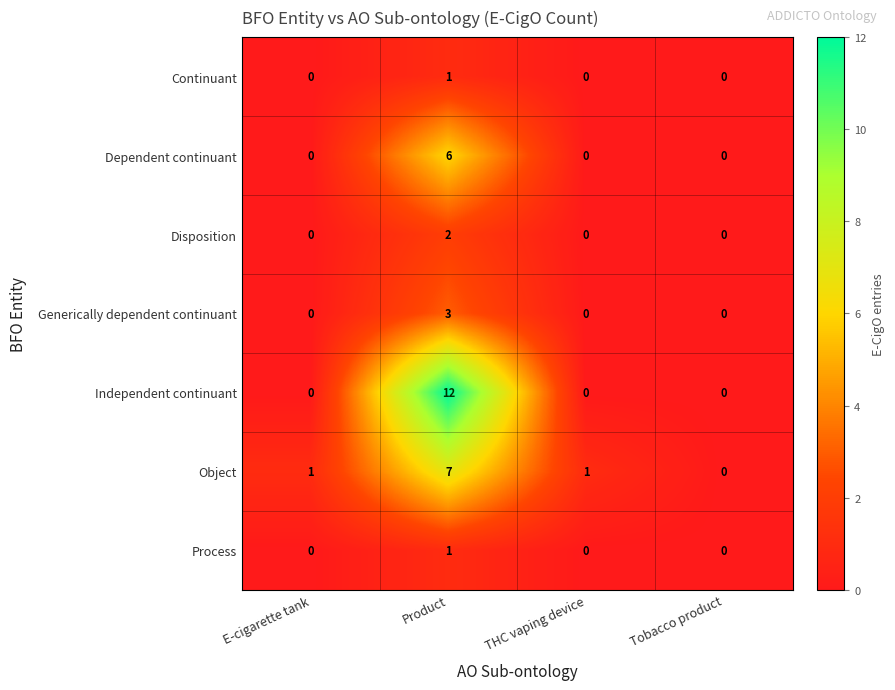

How many categories are shown in the chart?

4